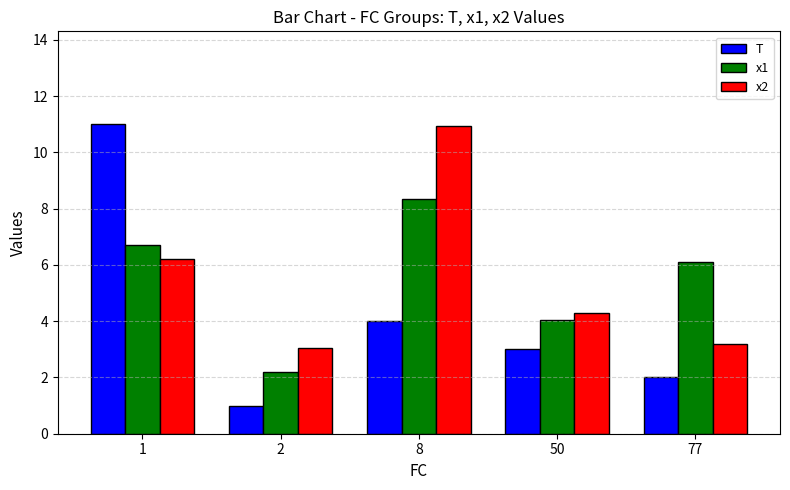

What is the spread (max minus min) of values at 1?

4.8